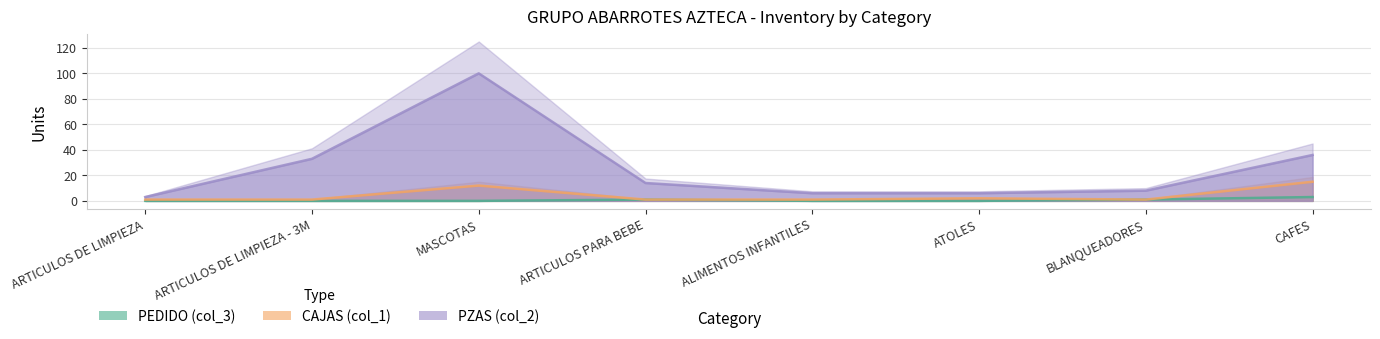

What is the sum of all PEDIDO (col_3) values?

5